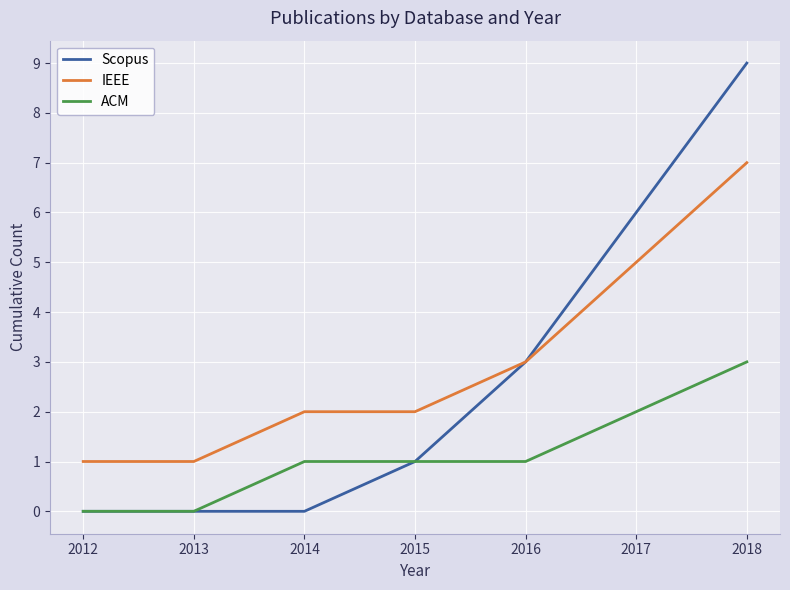

List the series in order of their overall mean, lowest first.

ACM, Scopus, IEEE